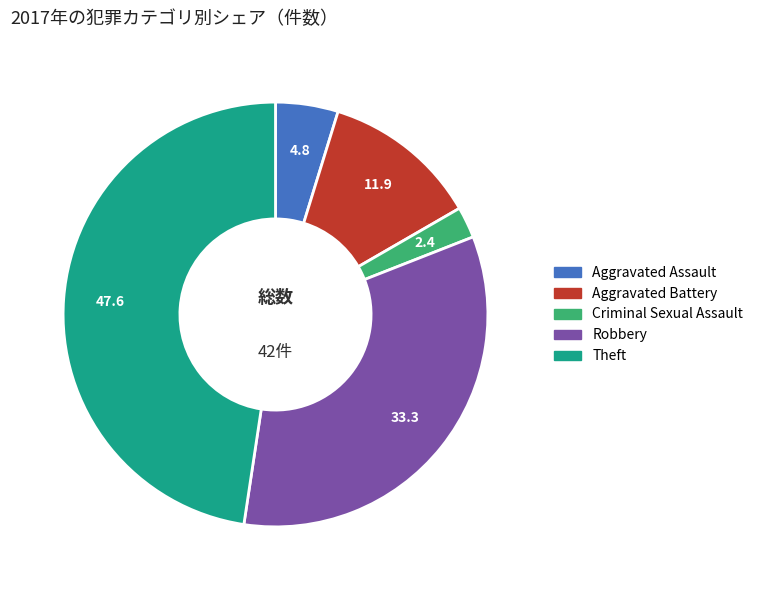

Do Criminal Sexual Assault and Aggravated Battery together represent more than half of the pie?

No